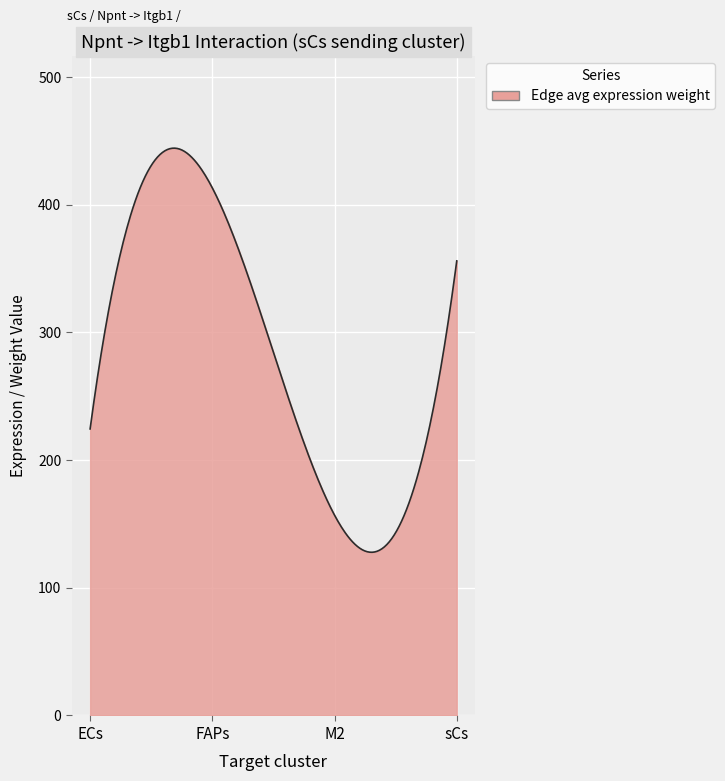

What is the greatest value displayed?

444.3